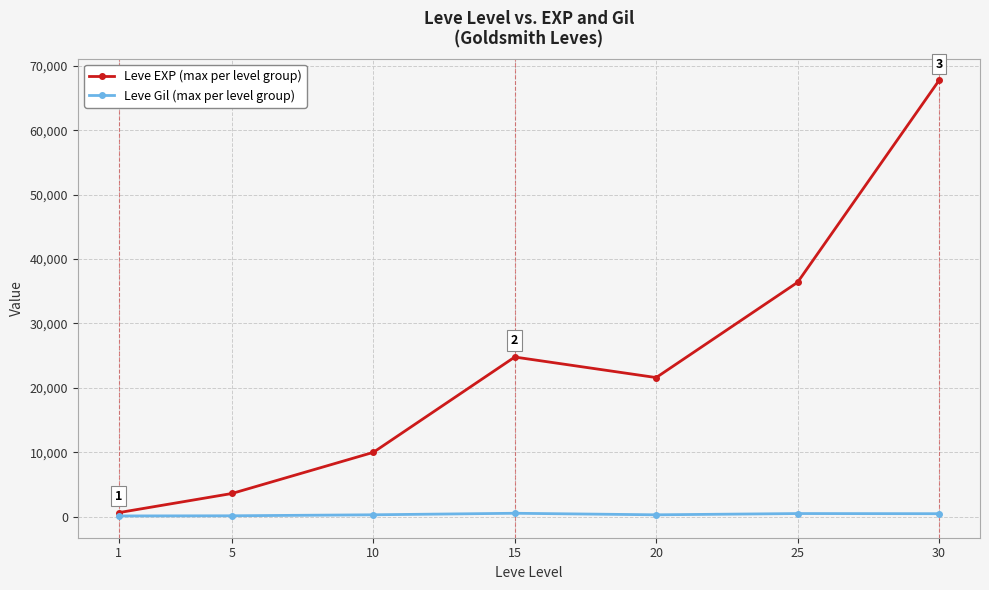

At which category is the sum across all series the highest?

30